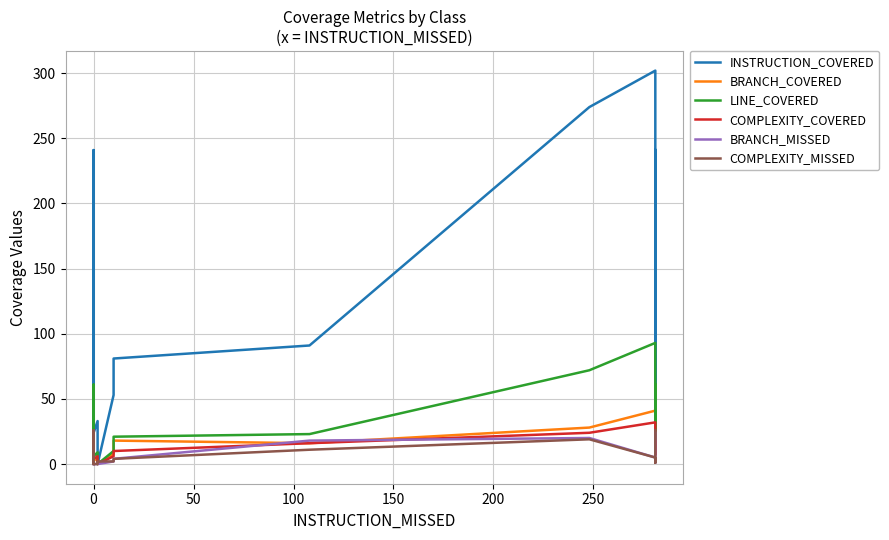

What is the difference between the maximum and minimum values in the INSTRUCTION_COVERED series?

302